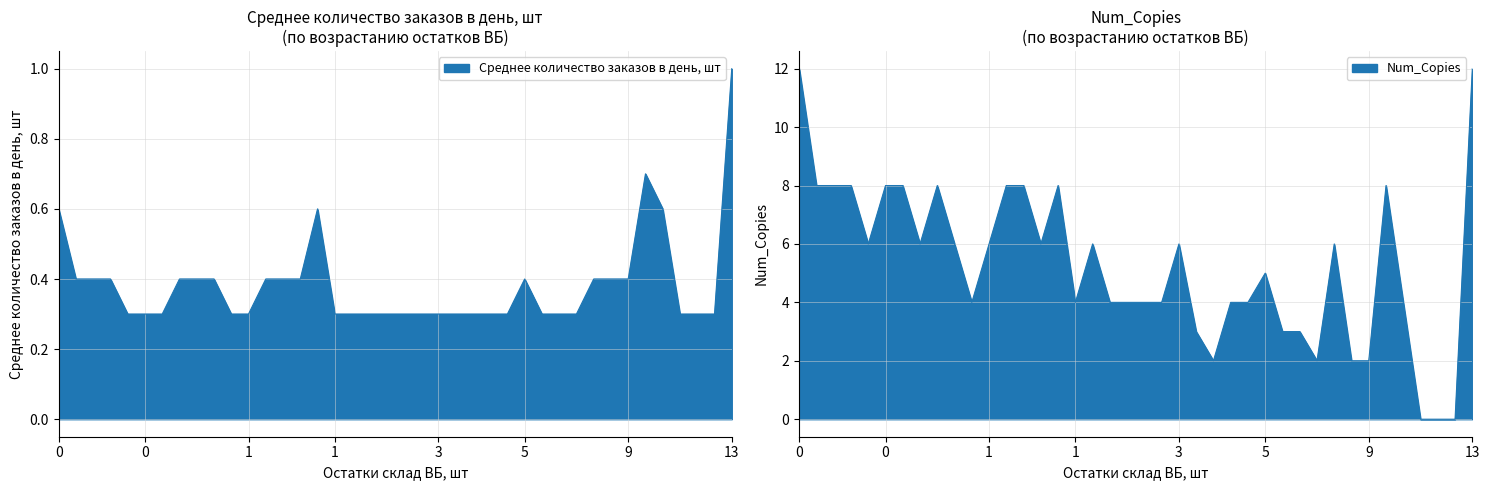

List the series in order of their peak value, highest first.

Num_Copies, Среднее количество заказов в день, шт